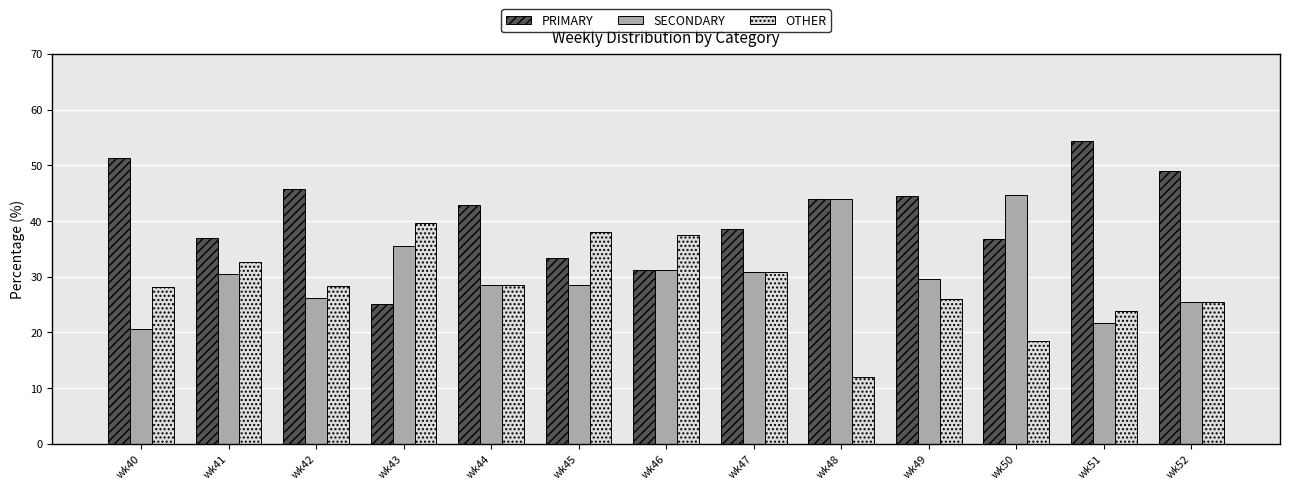

Read the OTHER value at wk46.

37.5